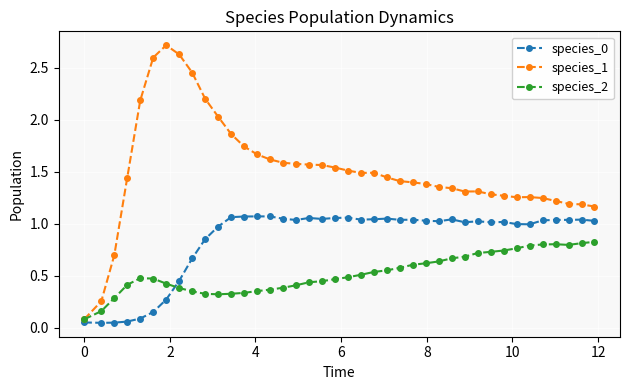

Which series has the largest range (max minus min)?

species_1